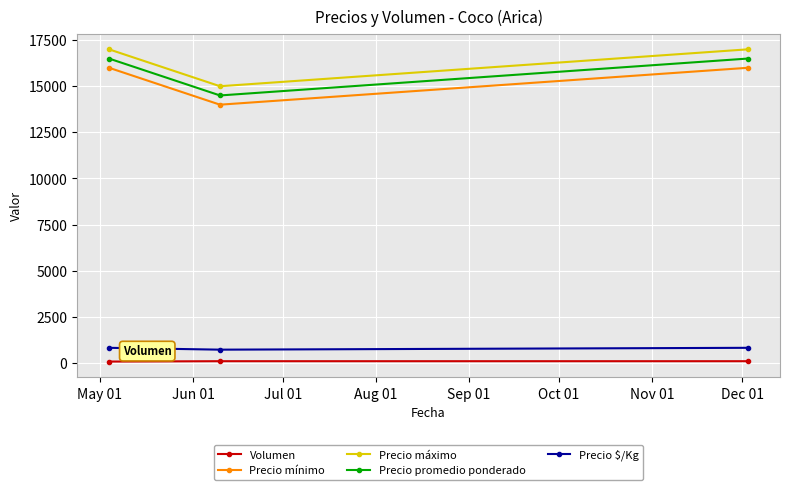

Count the Precio máximo values in the range 15000 to 17000.

3